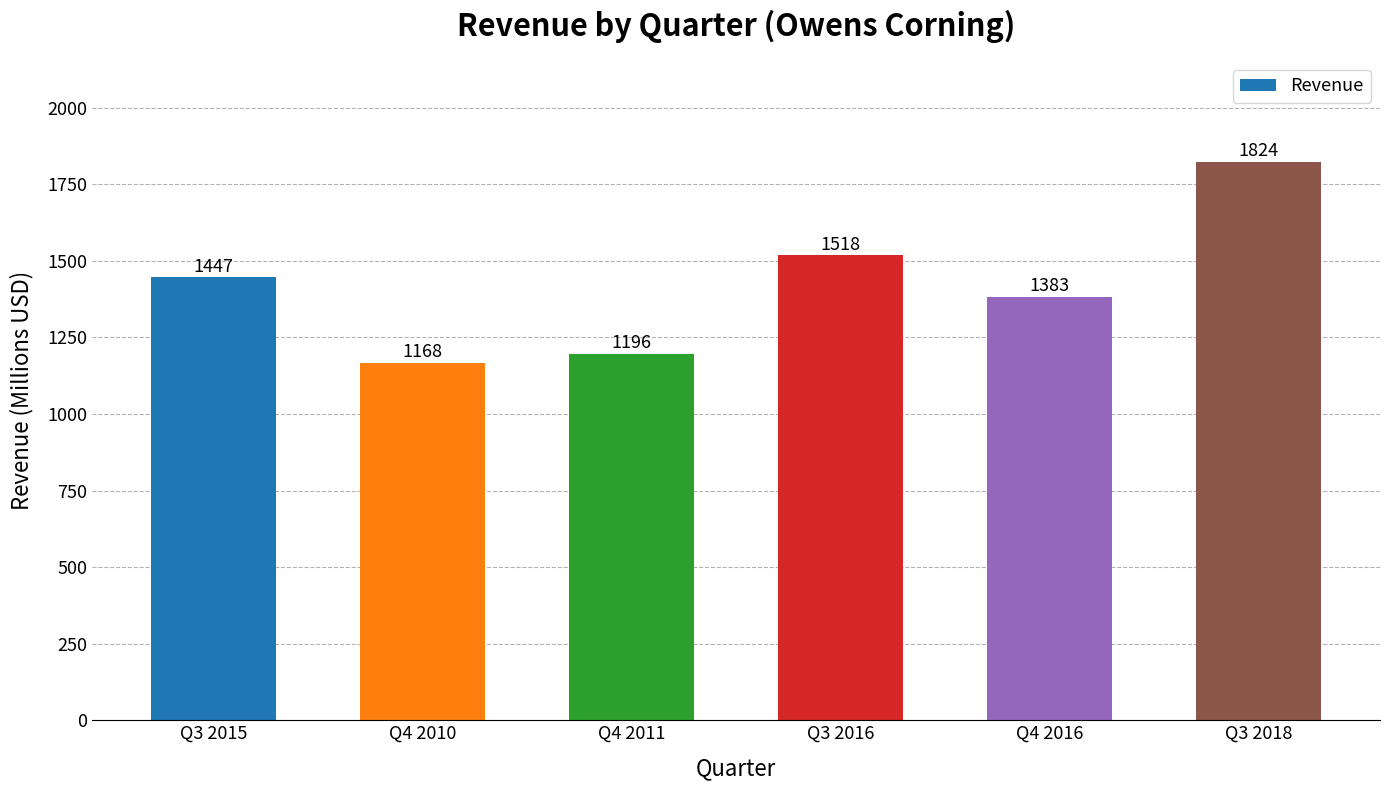

How many categories are shown in the chart?

6